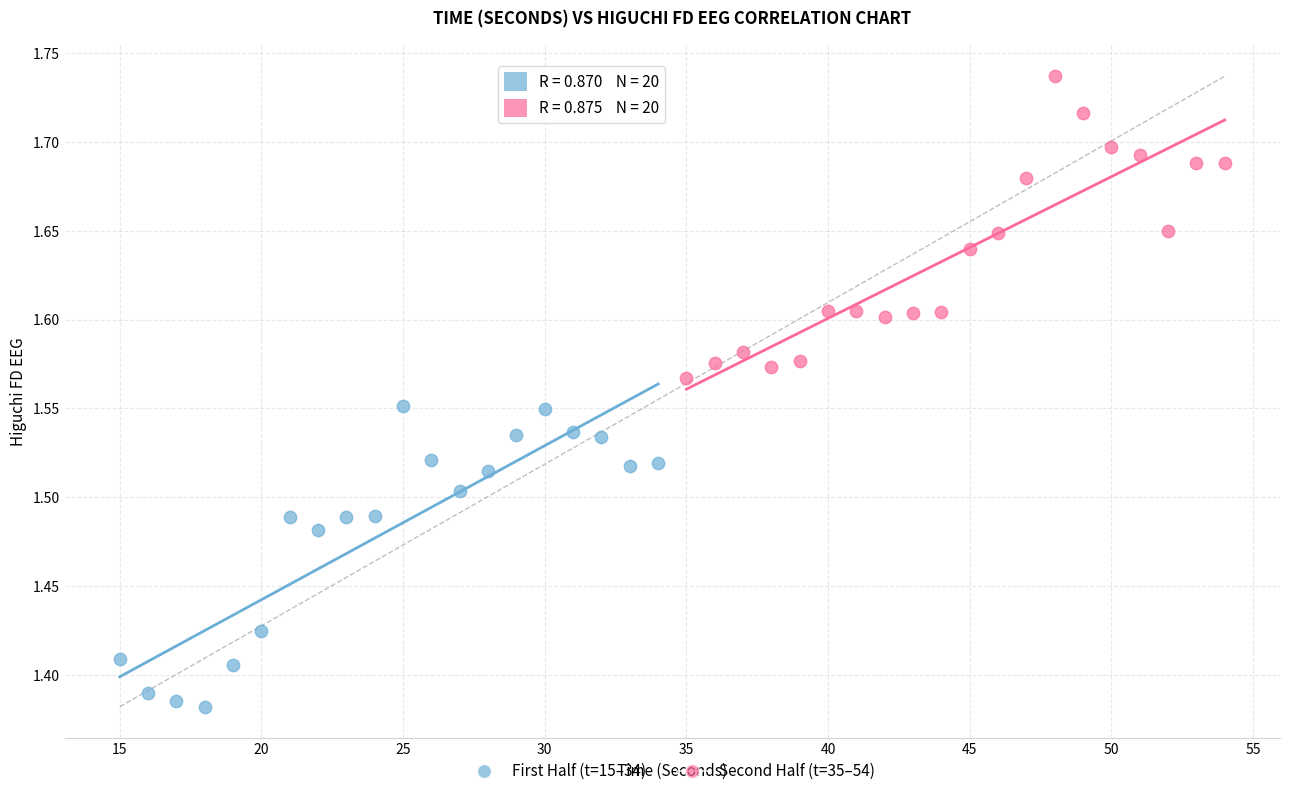

Which series contains the highest Y value?

Second Half (t=35–54)